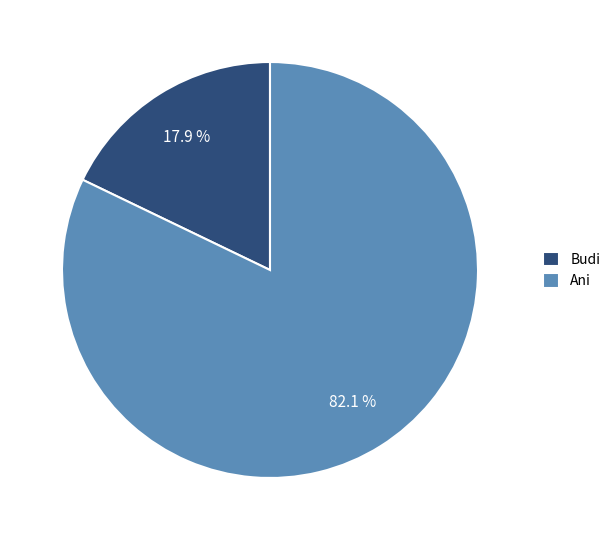

Which slice is the largest?

Ani